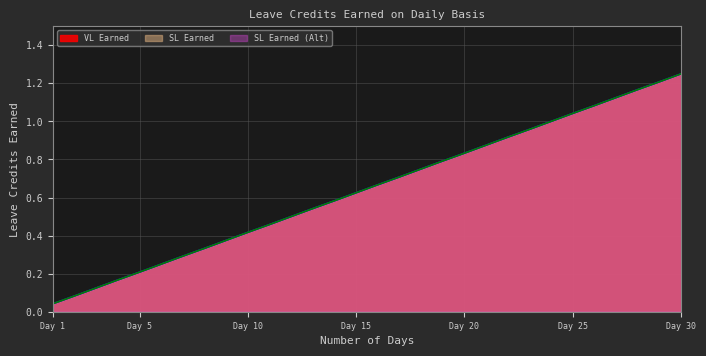

At Day 30, list the series in order from largest to smallest.

VL Earned, SL Earned, SL Earned (Alt)